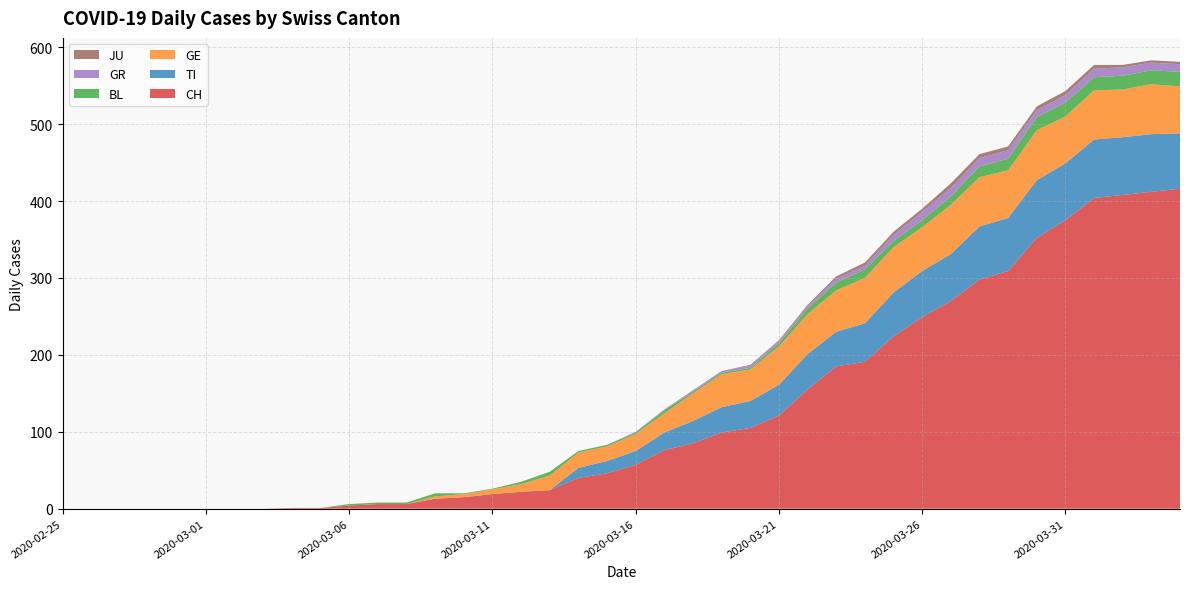

Reading left to right, extract all data points from this chart.

CH: 0	0	0	0	0	0	0	0	1	1	4	6	6	13	15	19	22	24	40	46	57	76	85	99	105	121	155	185	191	224	249	270	298	309	352	375	404	408	412	416
TI: 0	0	0	0	0	0	0	0	0	0	0	0	0	0	0	0	0	0	13	16	18	23	29	33	35	40	46	45	50	57	60	61	69	69	75	74	76	75	75	72
GE: 0	0	0	0	0	0	0	0	0	0	0	0	0	3	4	6	10	19	20	19	22	25	36	43	41	50	52	54	59	59	57	64	64	62	65	61	64	62	65	61
BL: 0	0	0	0	0	0	0	0	0	0	2	2	2	4	1	1	3	5	2	2	2	4	2	2	2	4	7	10	11	8	9	11	14	15	17	18	17	18	18	19
GR: 0	0	0	0	0	0	0	0	0	0	0	0	0	0	0	0	0	0	0	0	1	1	2	2	3	3	3	5	5	8	11	11	11	11	9	10	11	11	10	10
JU: 0	0	0	0	0	0	0	0	0	0	0	0	0	0	0	0	0	0	0	0	0	0	0	0	1	1	2	3	4	4	4	6	5	5	5	5	5	3	3	3